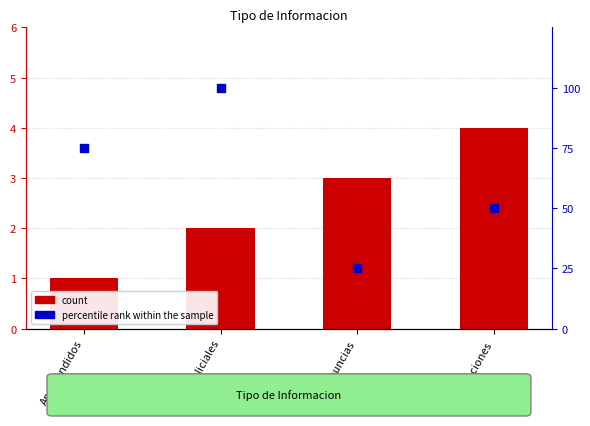

Which series reaches the minimum Y coordinate?

count